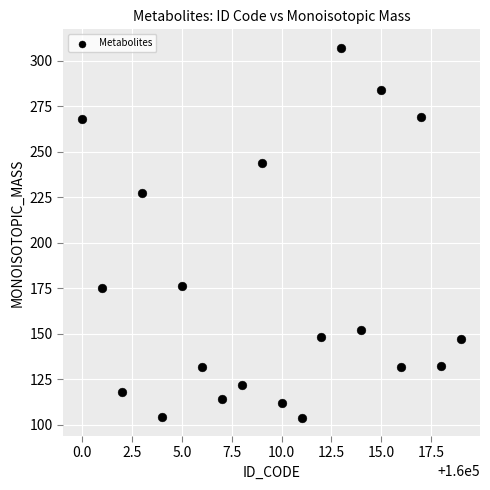

What is the range of Y values (max minus min)?

203.0